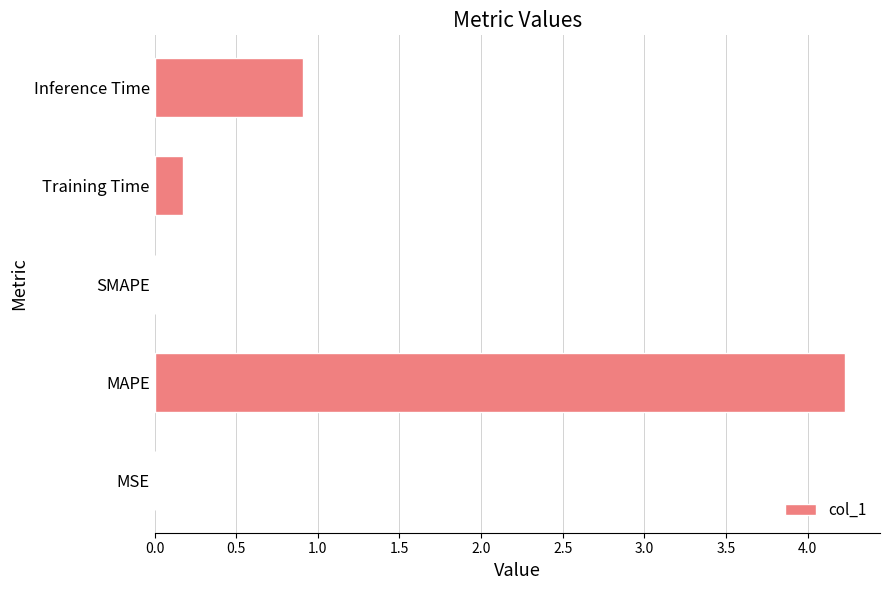

What is the sum of the values at Training Time and Inference Time?

1.1